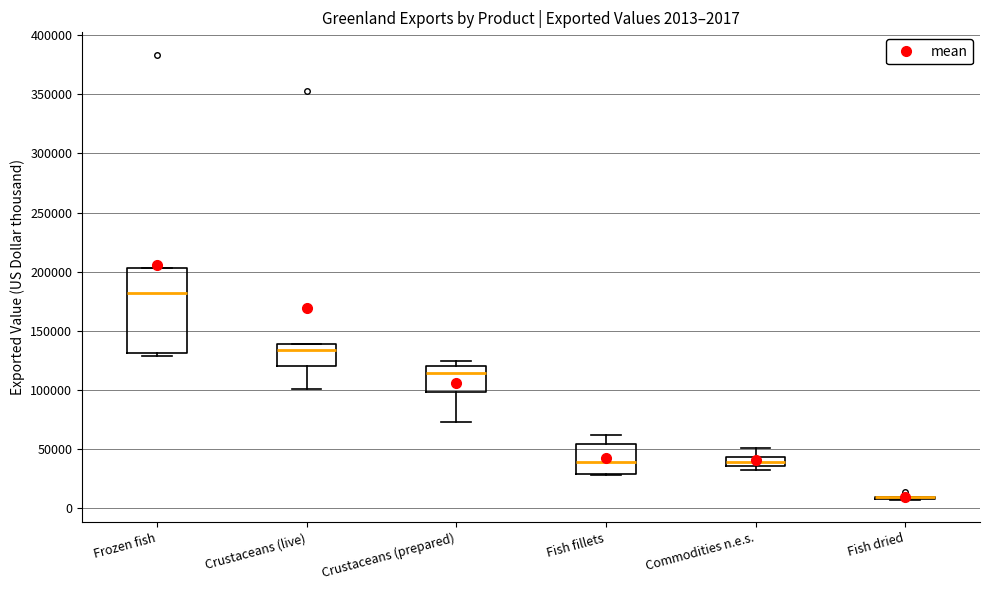

Which box is the tallest, from its lower edge to its upper edge?

Frozen fish